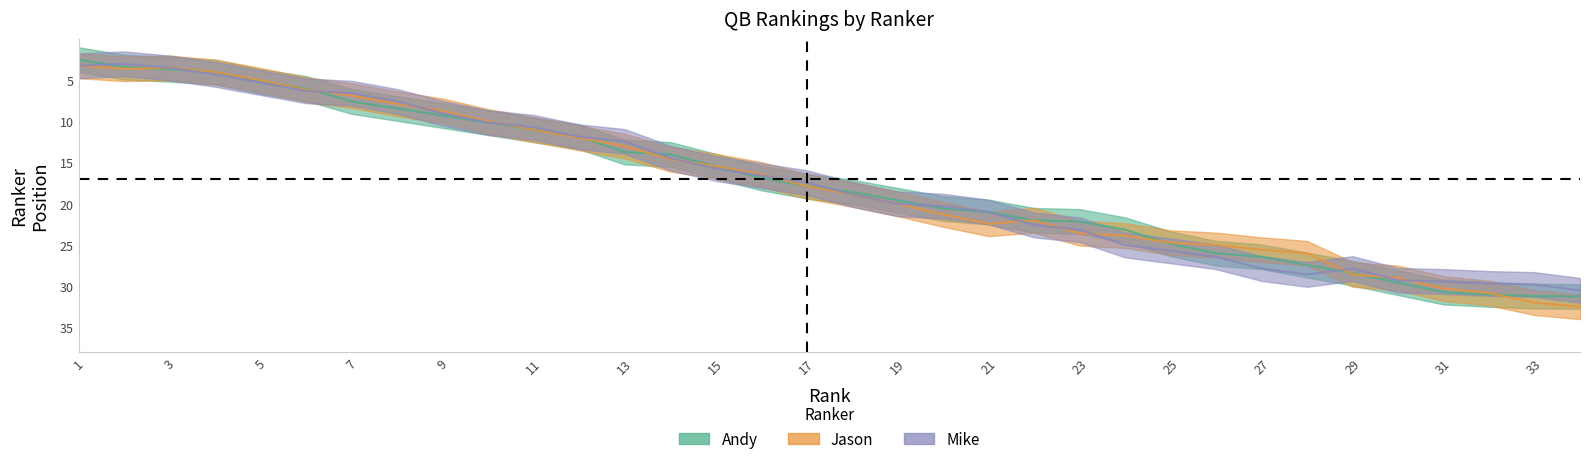

What is the value of the Andy point at the 26th from the left?

24